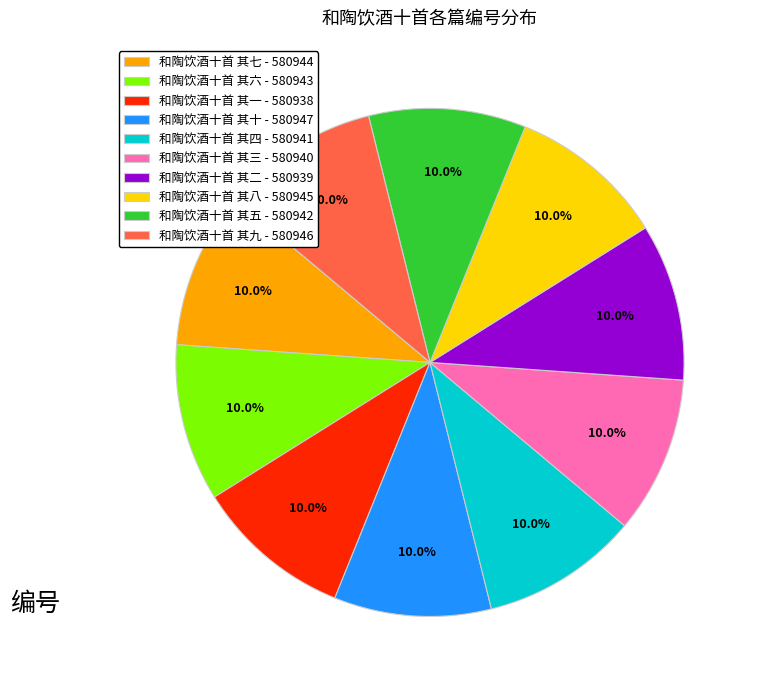

Do 和陶饮酒十首 其七 - 580944 and 和陶饮酒十首 其二 - 580939 together represent more than half of the pie?

No